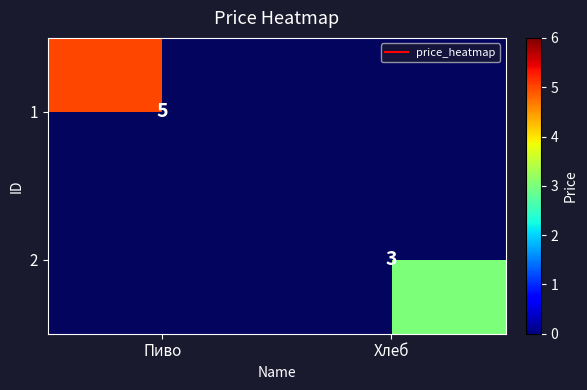

Is it true that 2 equals 0.6 at Хлеб?

False